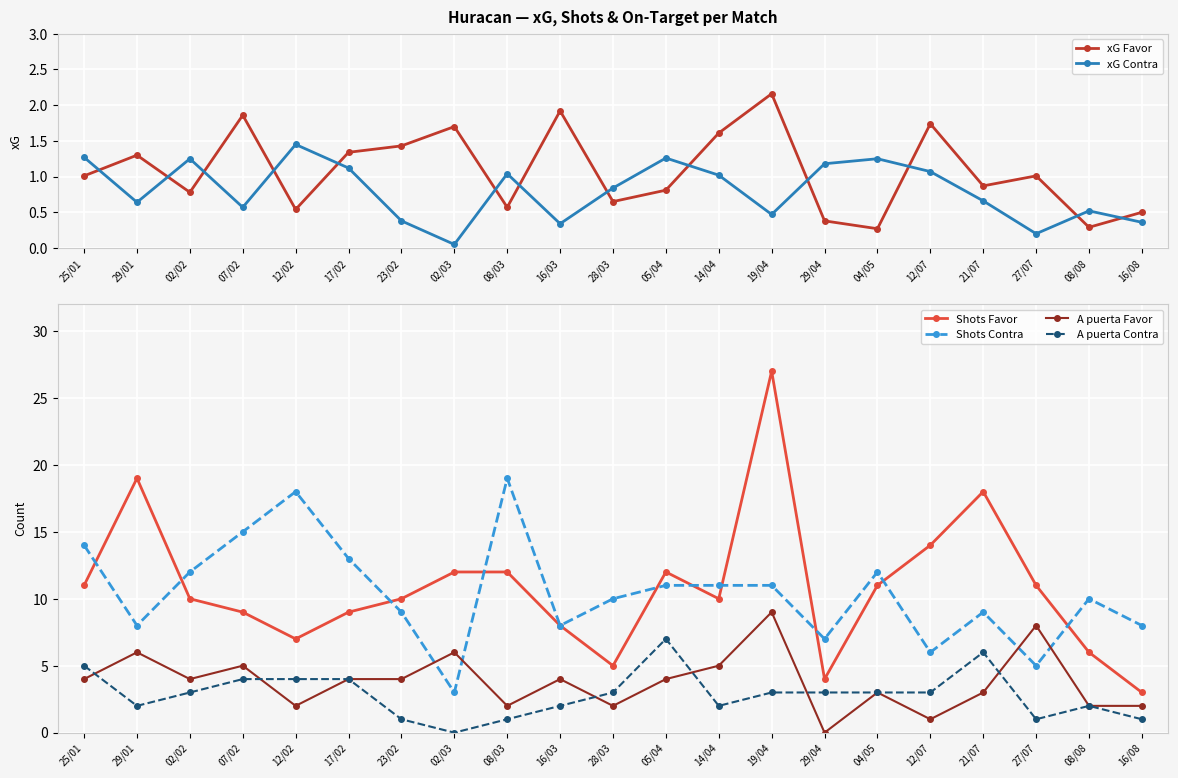

Count the number of categories in the chart.

21